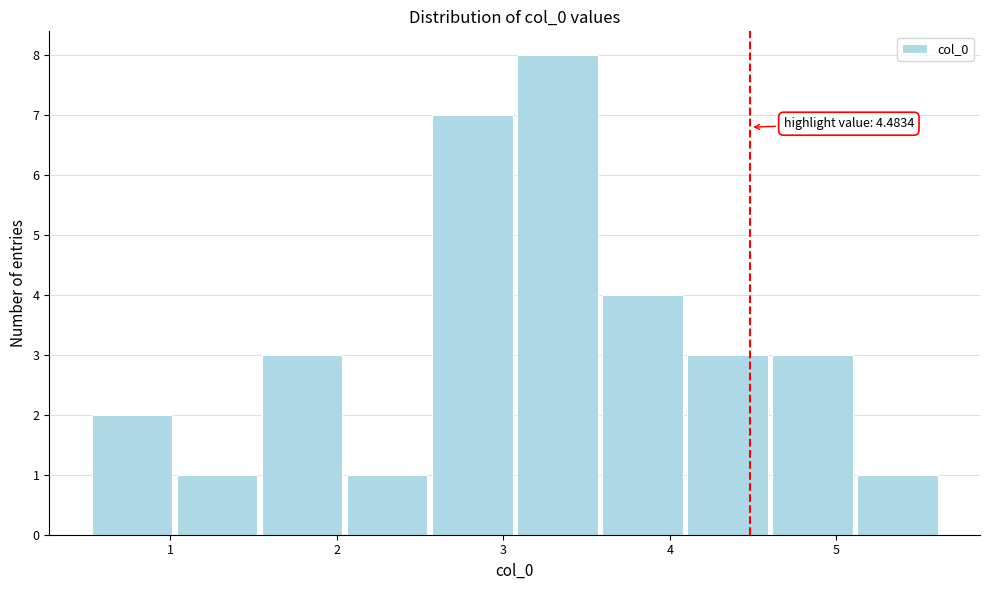

Which range on the x-axis has the tallest bar?

3.1 to 3.6